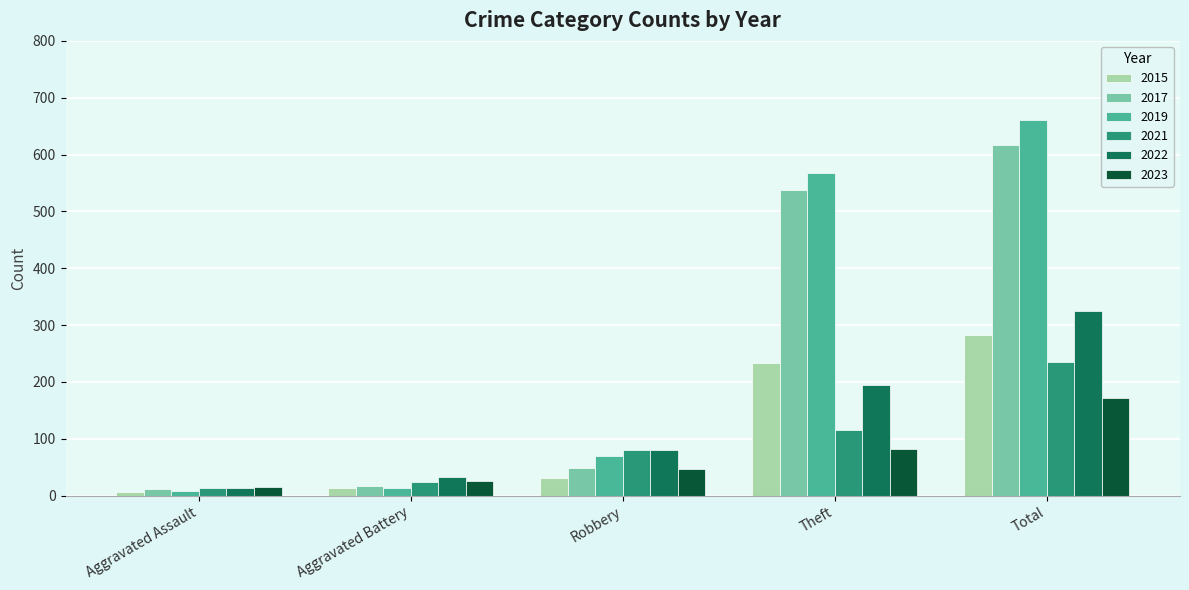

Where is 2015 nearest to the value 144?

Theft